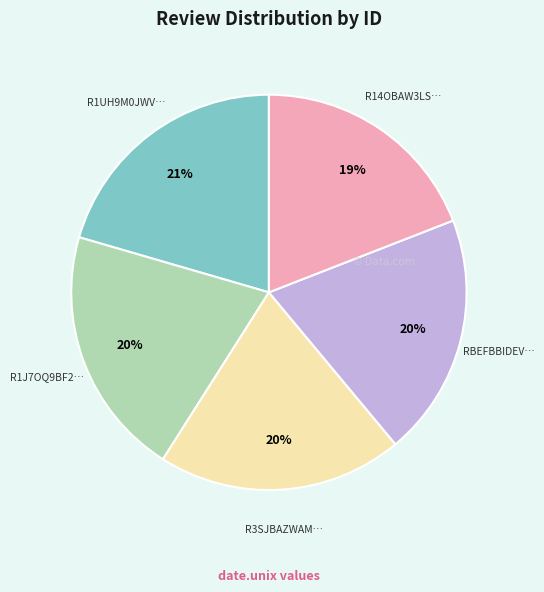

Is there a majority slice in this chart?

No